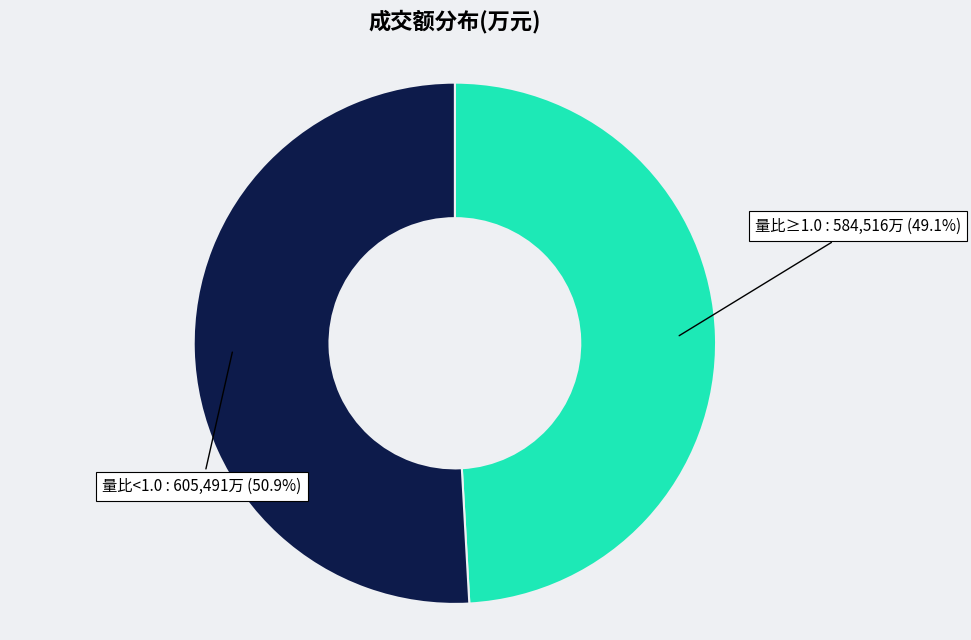

What percentage do 量比<1.0 and 量比≥1.0 together represent?

100.0%